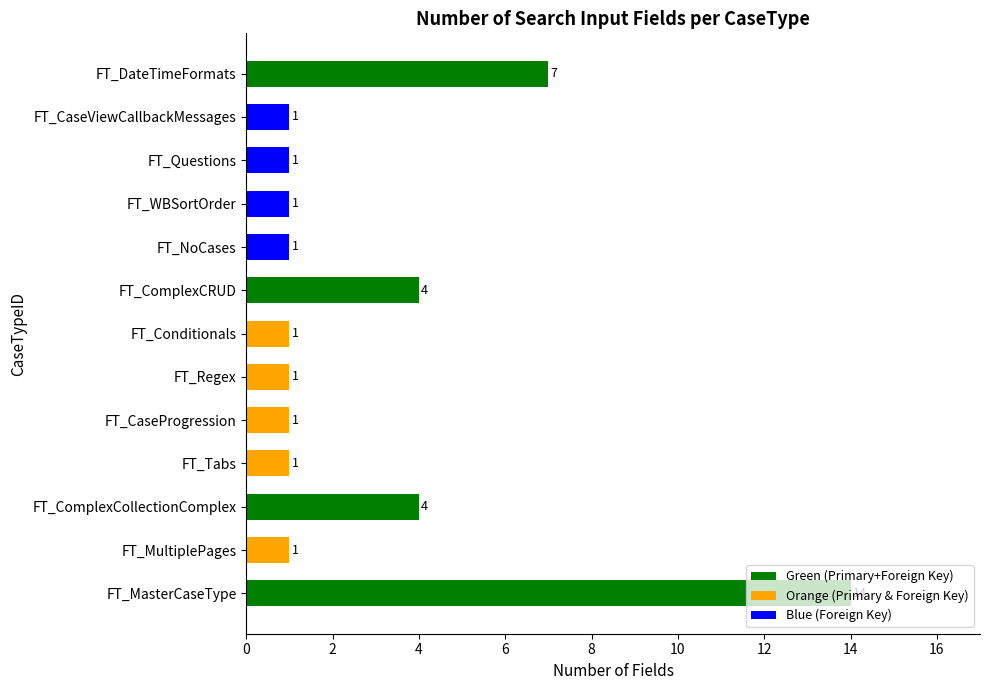

Which has a higher value, FT_Tabs or FT_ComplexCRUD?

FT_ComplexCRUD